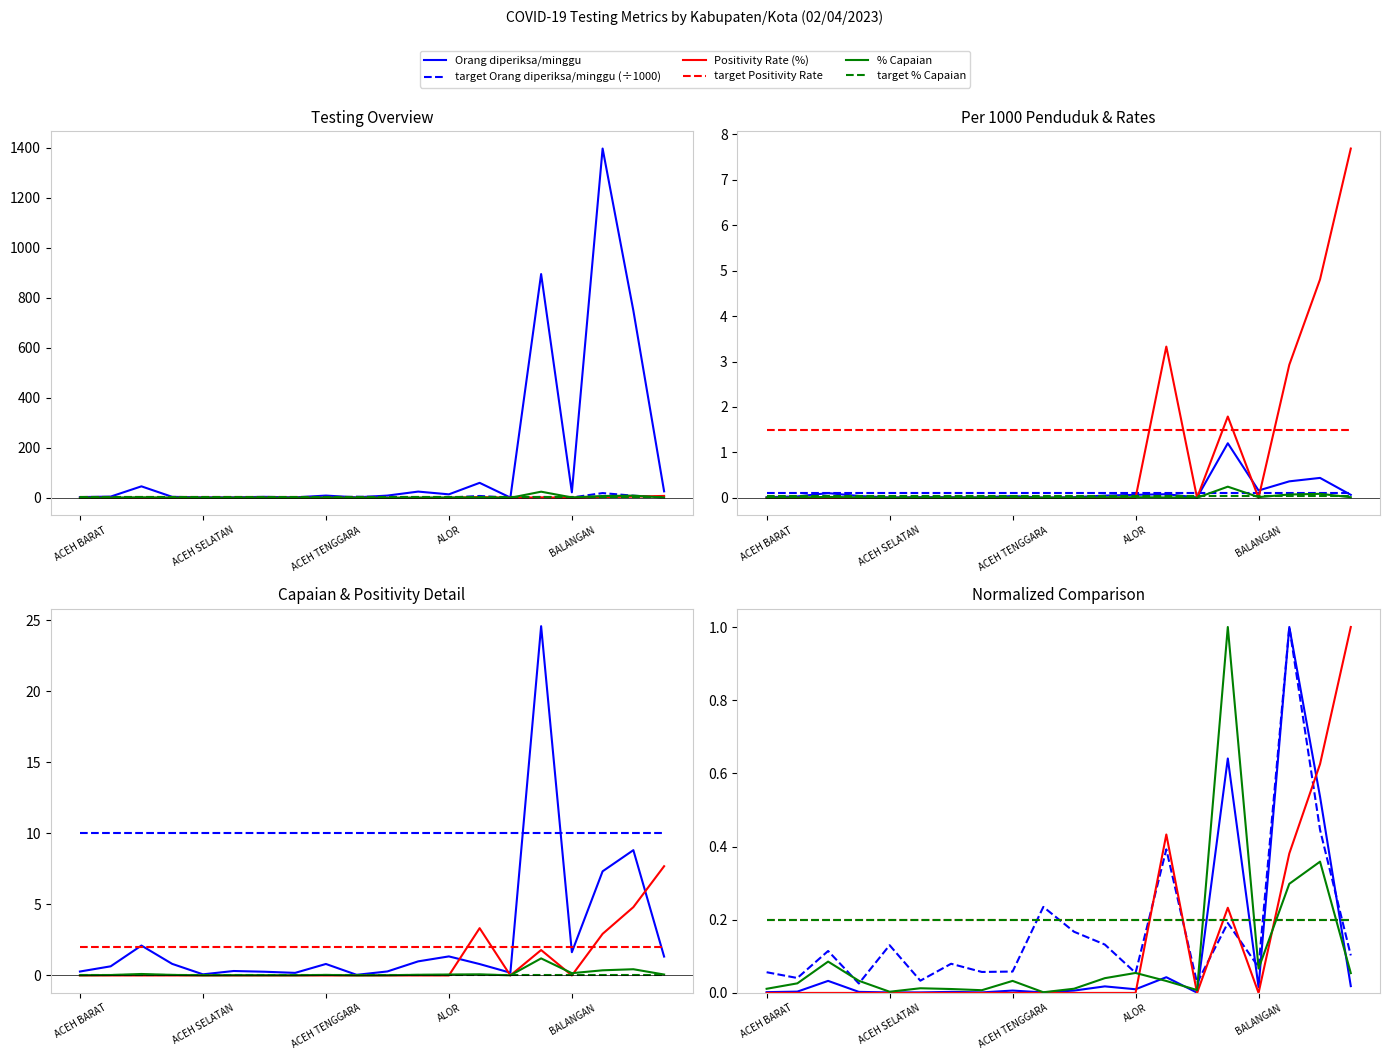

What is the total value across all series at ACEH TAMIANG?

1.8